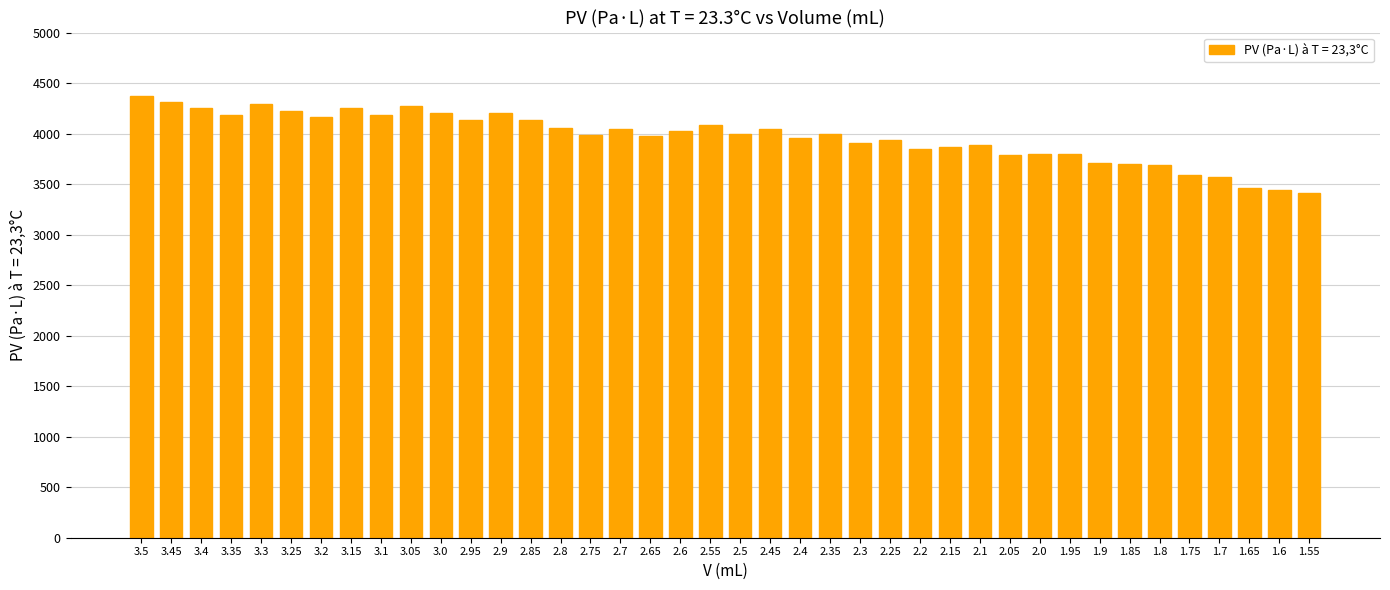

How many data points does each series have?

40